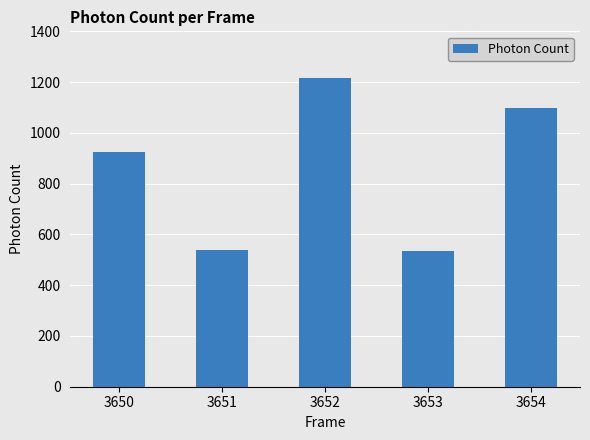

Count the number of values greater than 926.

3